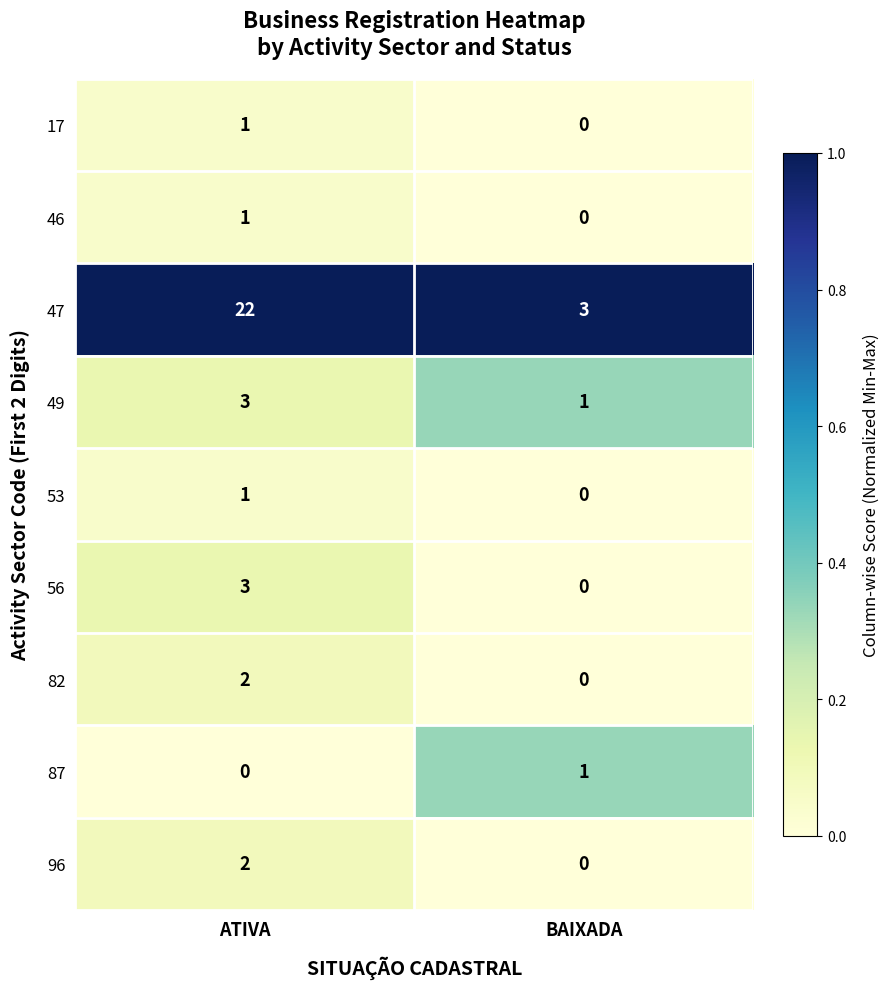

What is the difference between the highest and lowest values at BAIXADA?

3